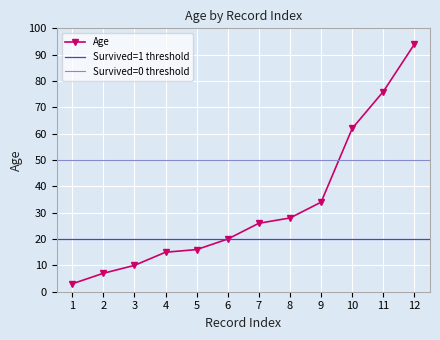

The value of Age at 8 is 12. True or false?

False